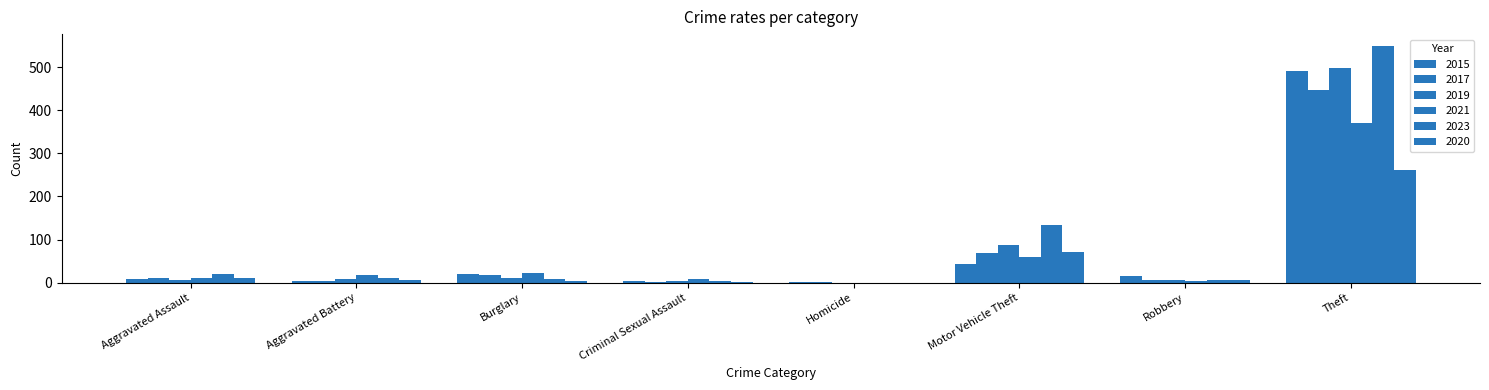

How many groups of bars are there?

8